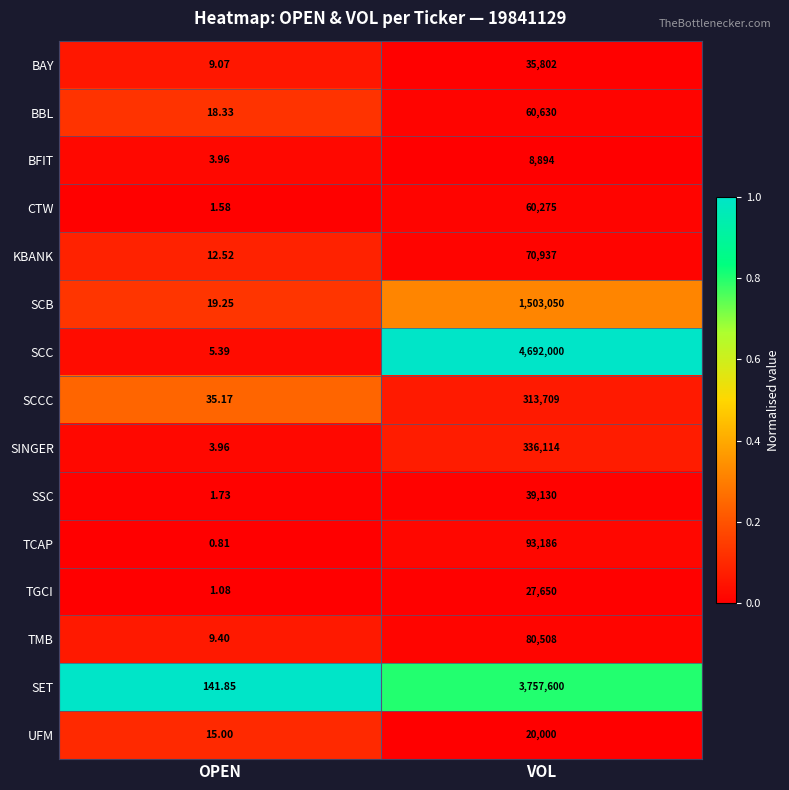

List the labels in order of SCB value, largest first.

VOL, OPEN